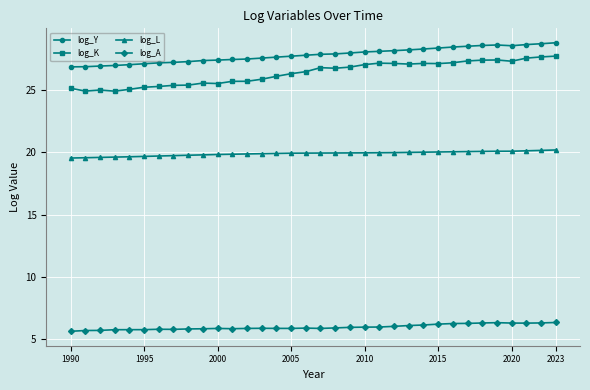

What is the value of the log_L point at the 8th from the left?

19.7